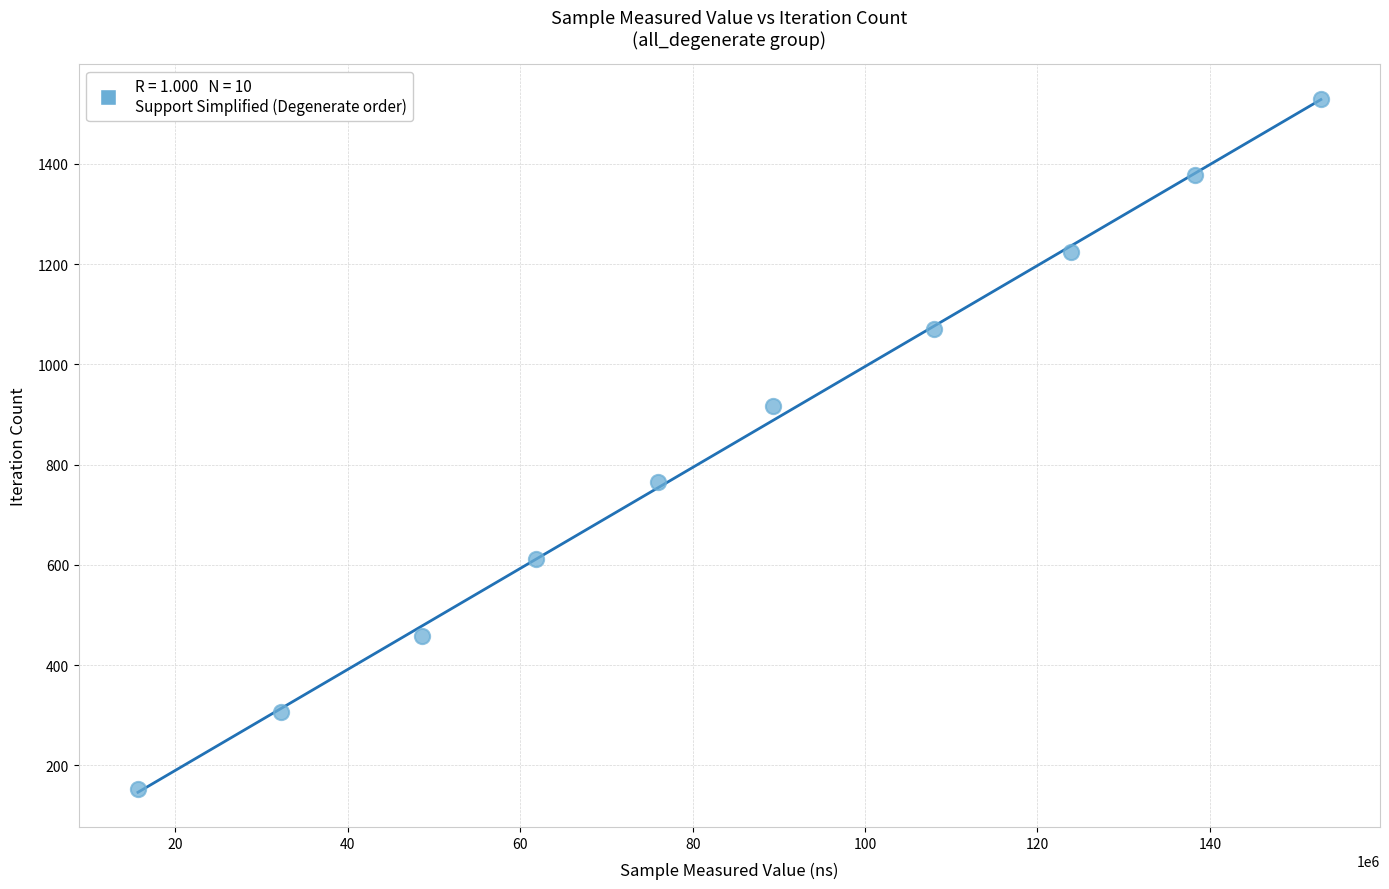

What is the range of X values (max minus min)?

137208816